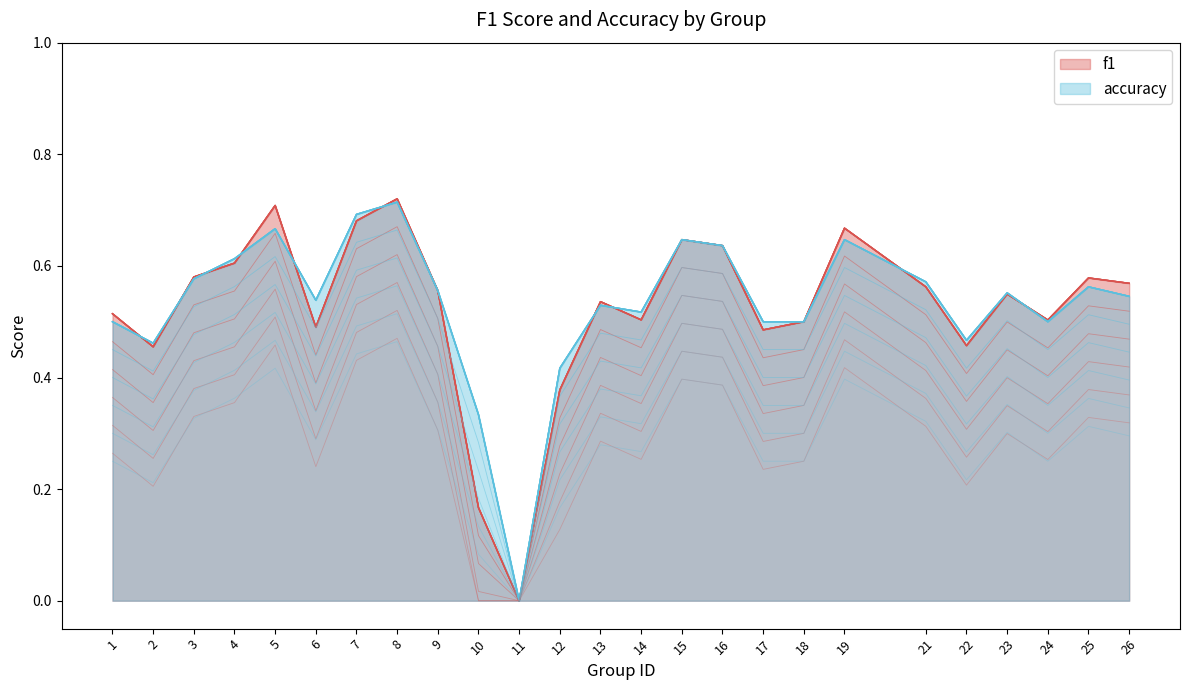

What is the maximum value shown in the chart?

0.7